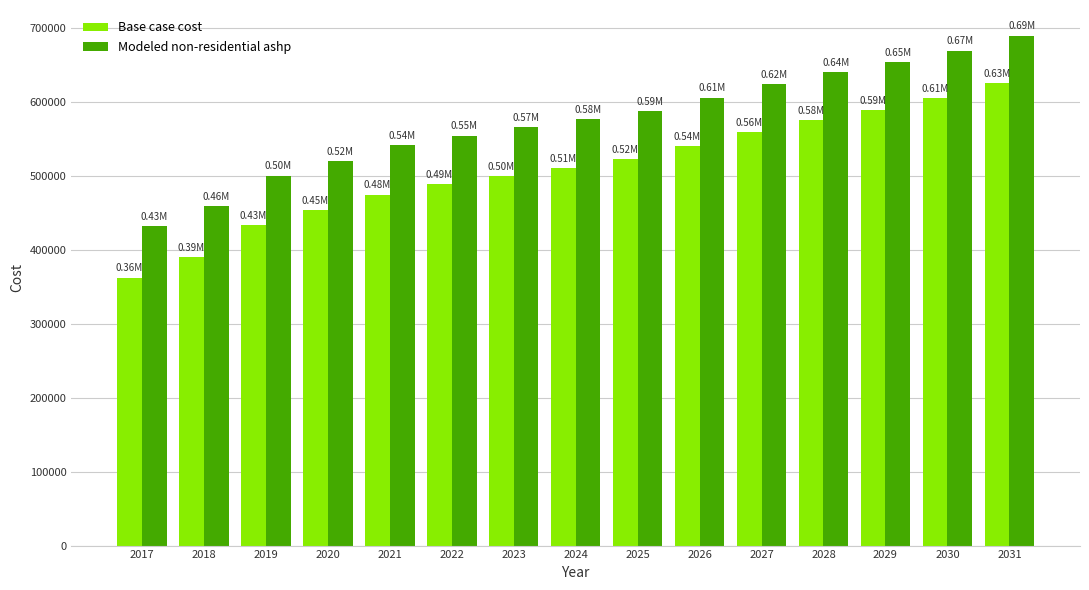

Which series has the largest total across all categories?

Modeled non-residential ashp